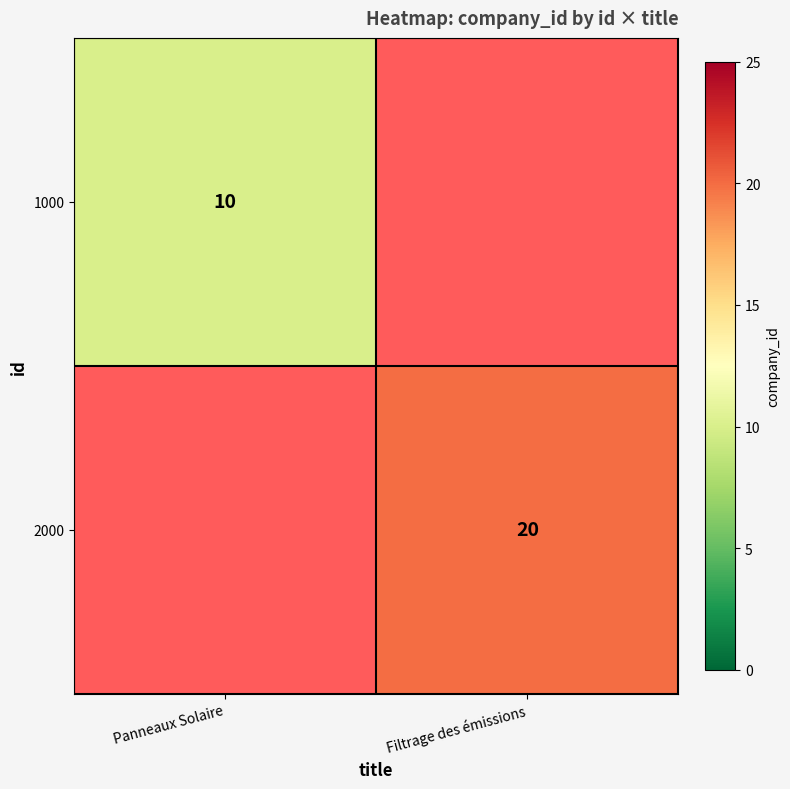

Is it true that 1000 equals 4 at Panneaux Solaire?

False